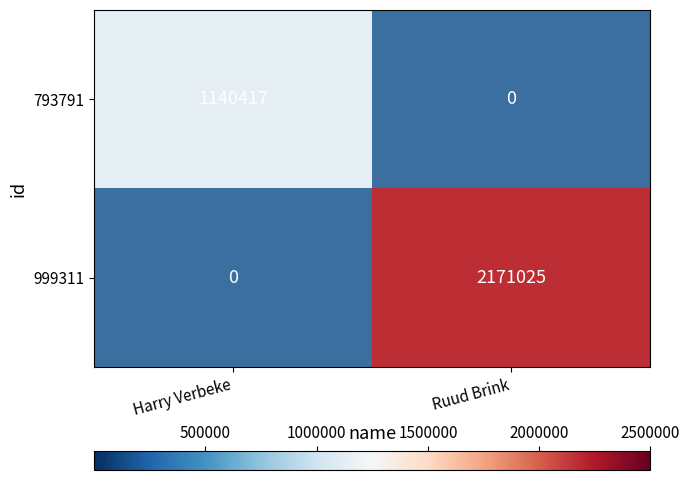

Which series has the largest range (max minus min)?

999311